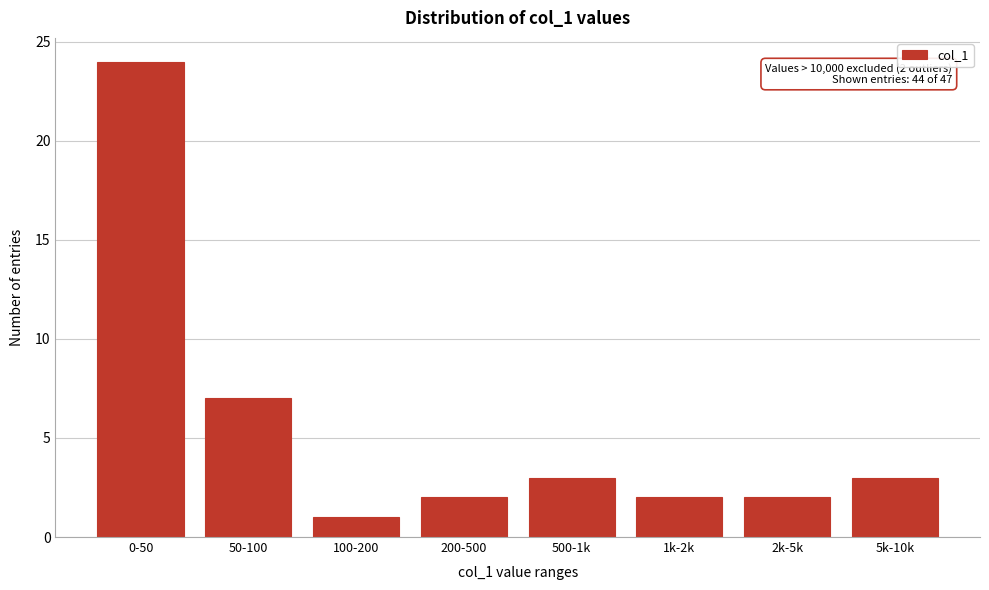

Reading left to right, list all the values displayed in this chart.

0-50=24	50-100=7	100-200=1	200-500=2	500-1k=3	1k-2k=2	2k-5k=2	5k-10k=3